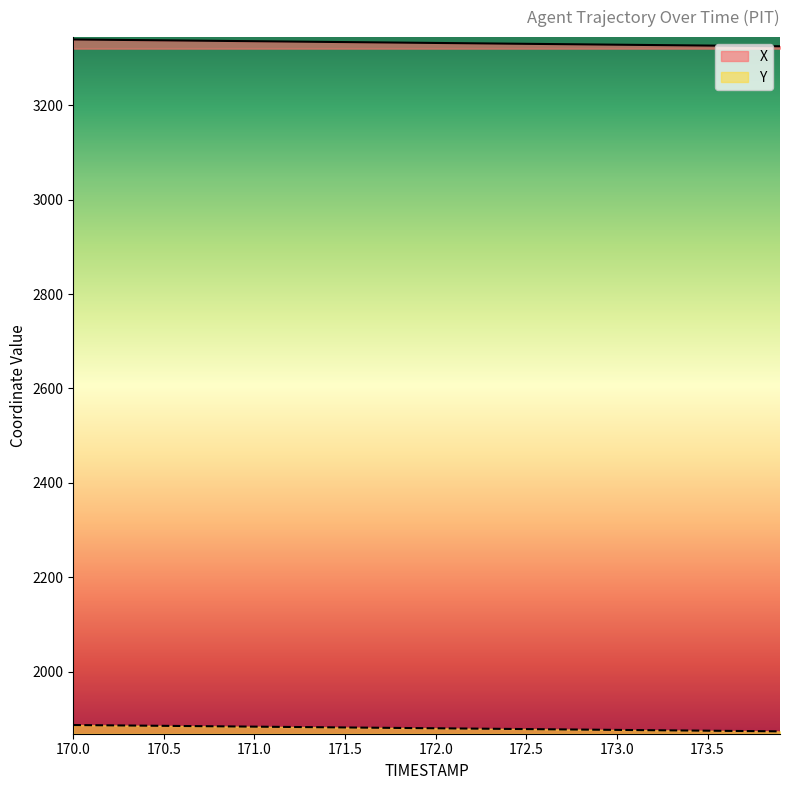

Is it true that Y equals 498.8 at 172.8?

False